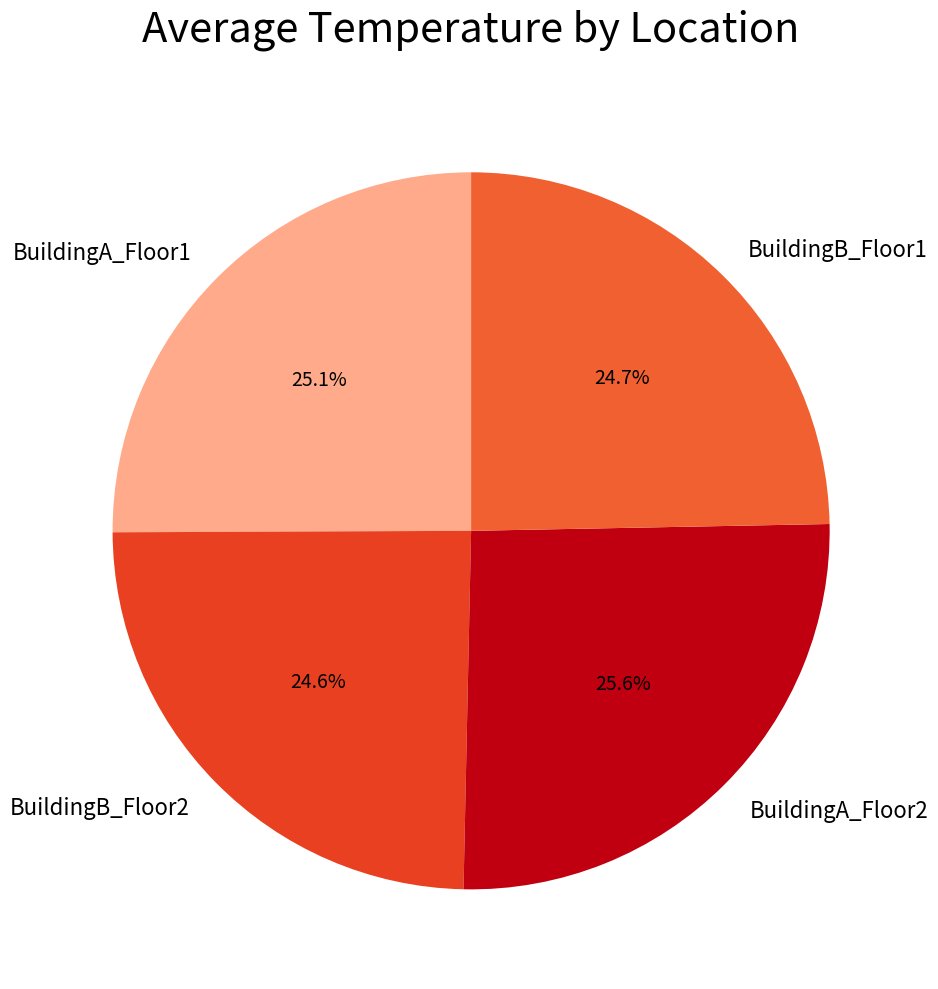

Does BuildingB_Floor2 represent more than half of the total?

No